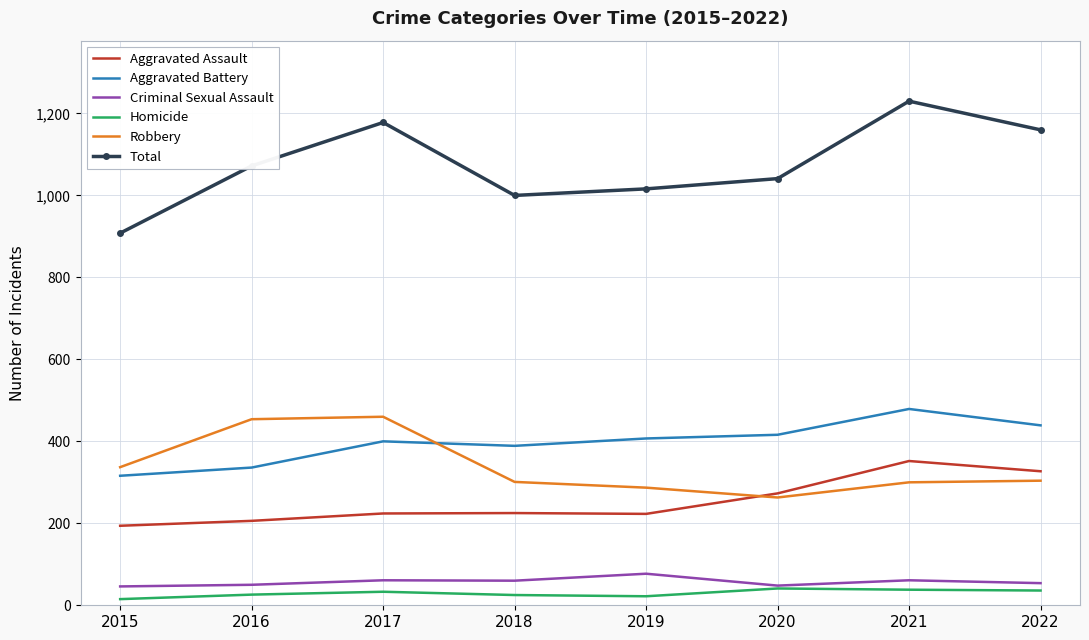

True or false: Aggravated Battery has a value of 552 at 2016.

False